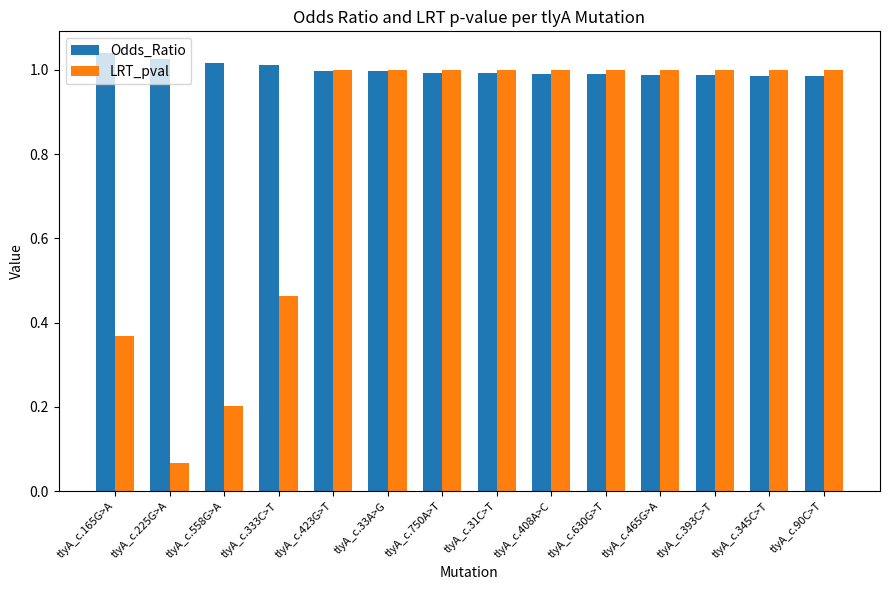

At which label does LRT_pval reach its minimum?

tlyA_c.225G>A